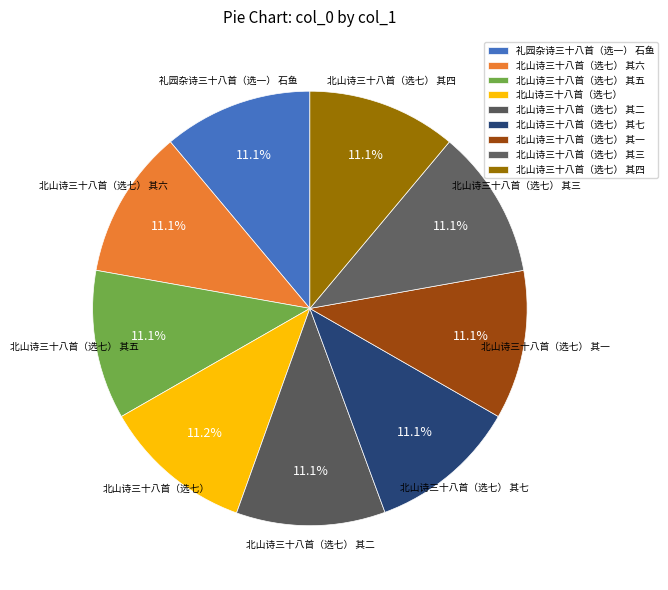

How many slices are in this pie chart?

9